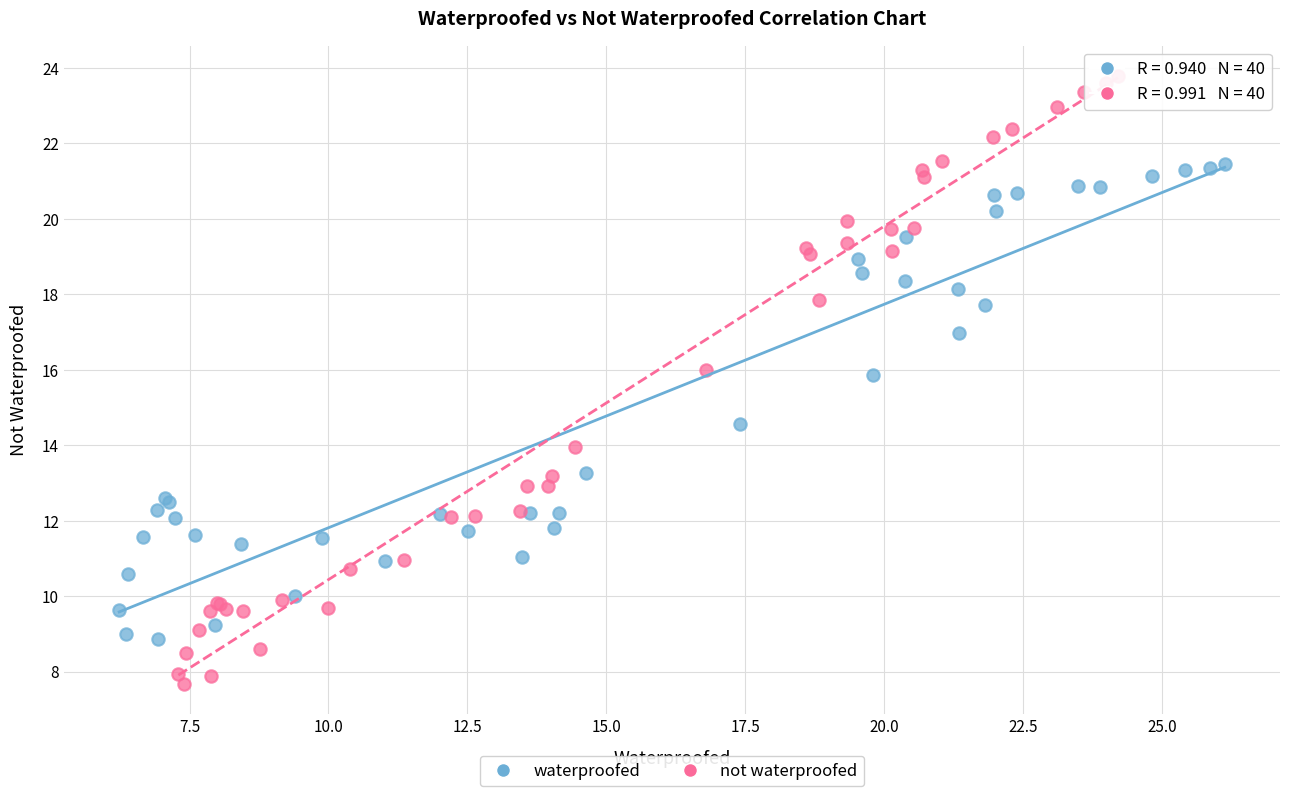

Which series reaches the maximum Y coordinate?

not waterproofed